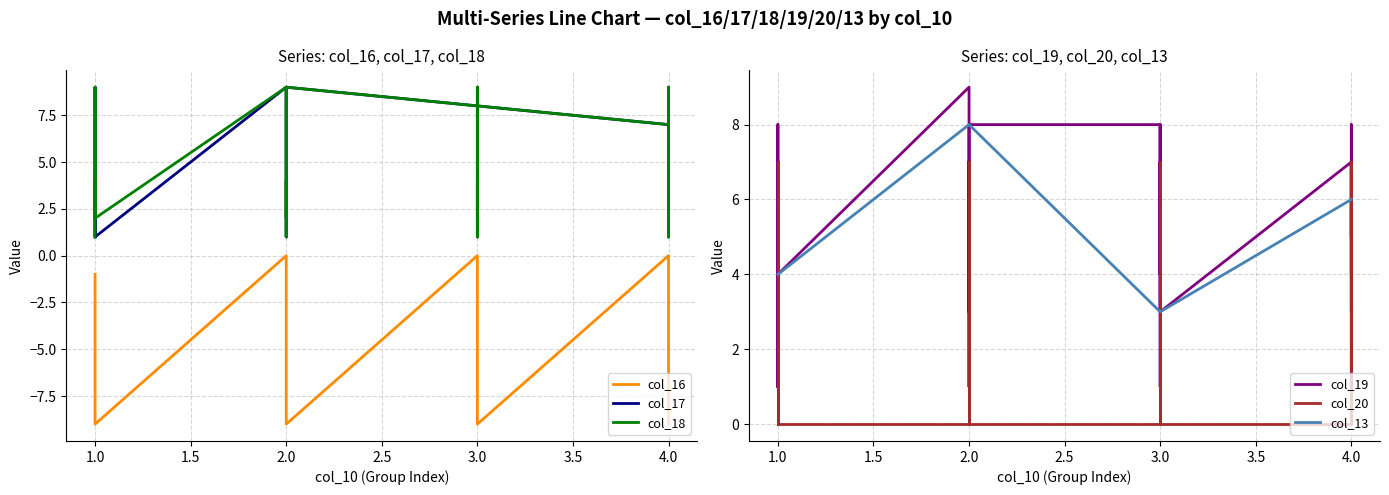

What are all the series names shown in the legend?

col_16, col_17, col_18, col_19, col_20, col_13